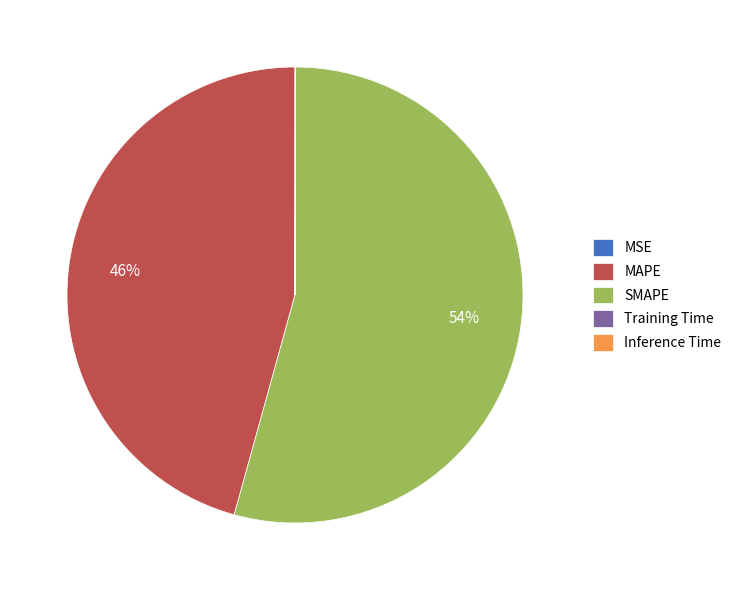

What is the majority slice?

SMAPE